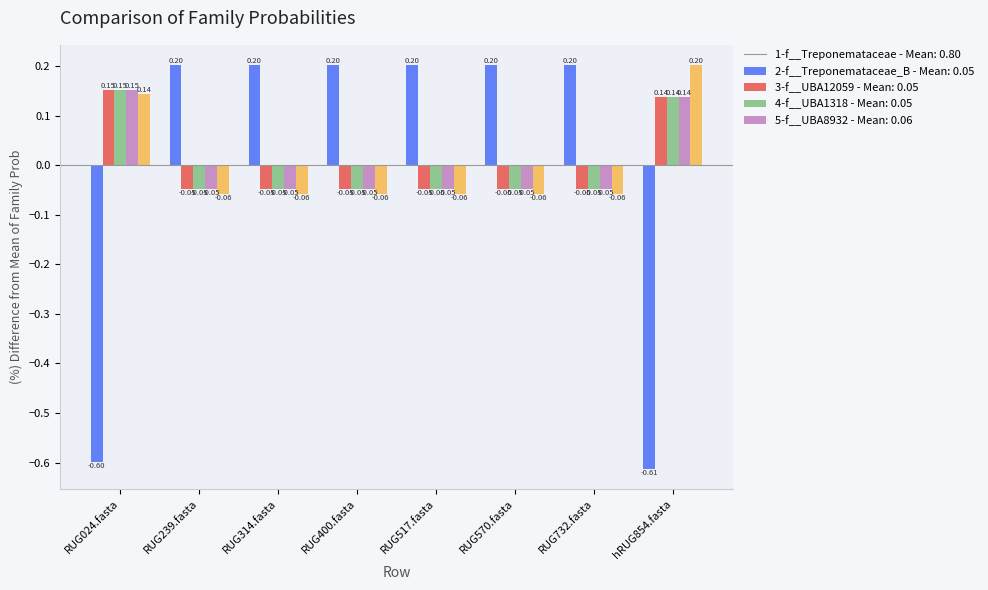

Count the number of data series in this chart.

5